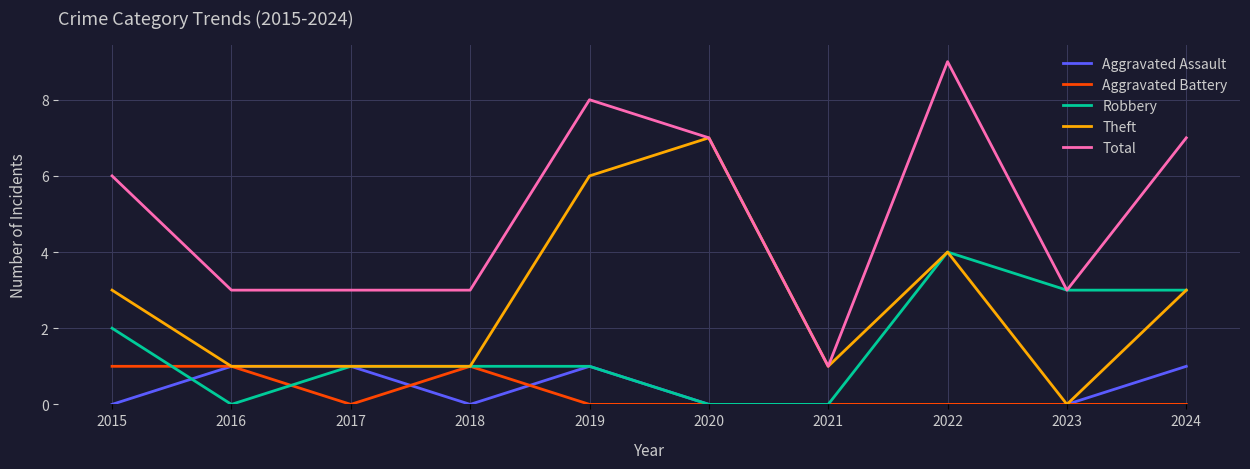

At which category does the chart reach its peak across all series?

2022